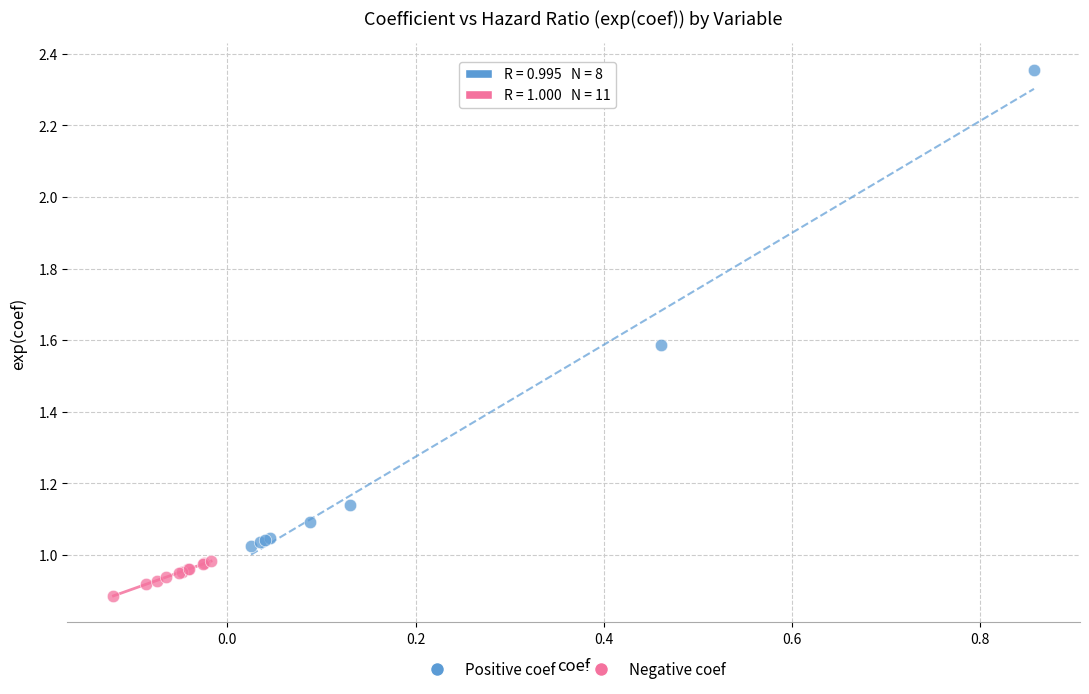

Which series has the largest Y range (max minus min)?

Positive coef